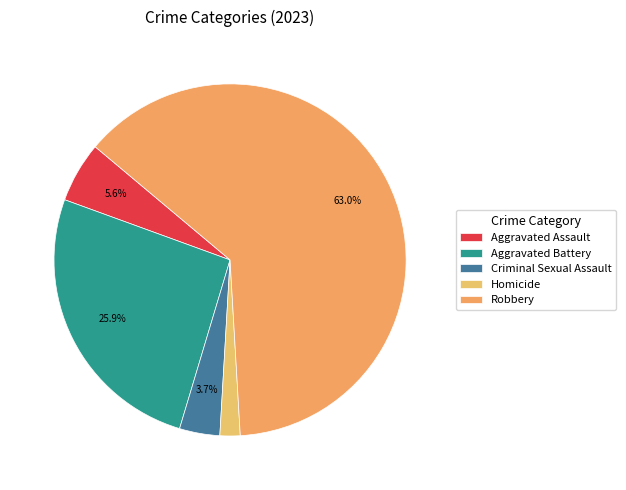

Count the number of slices in the pie.

5